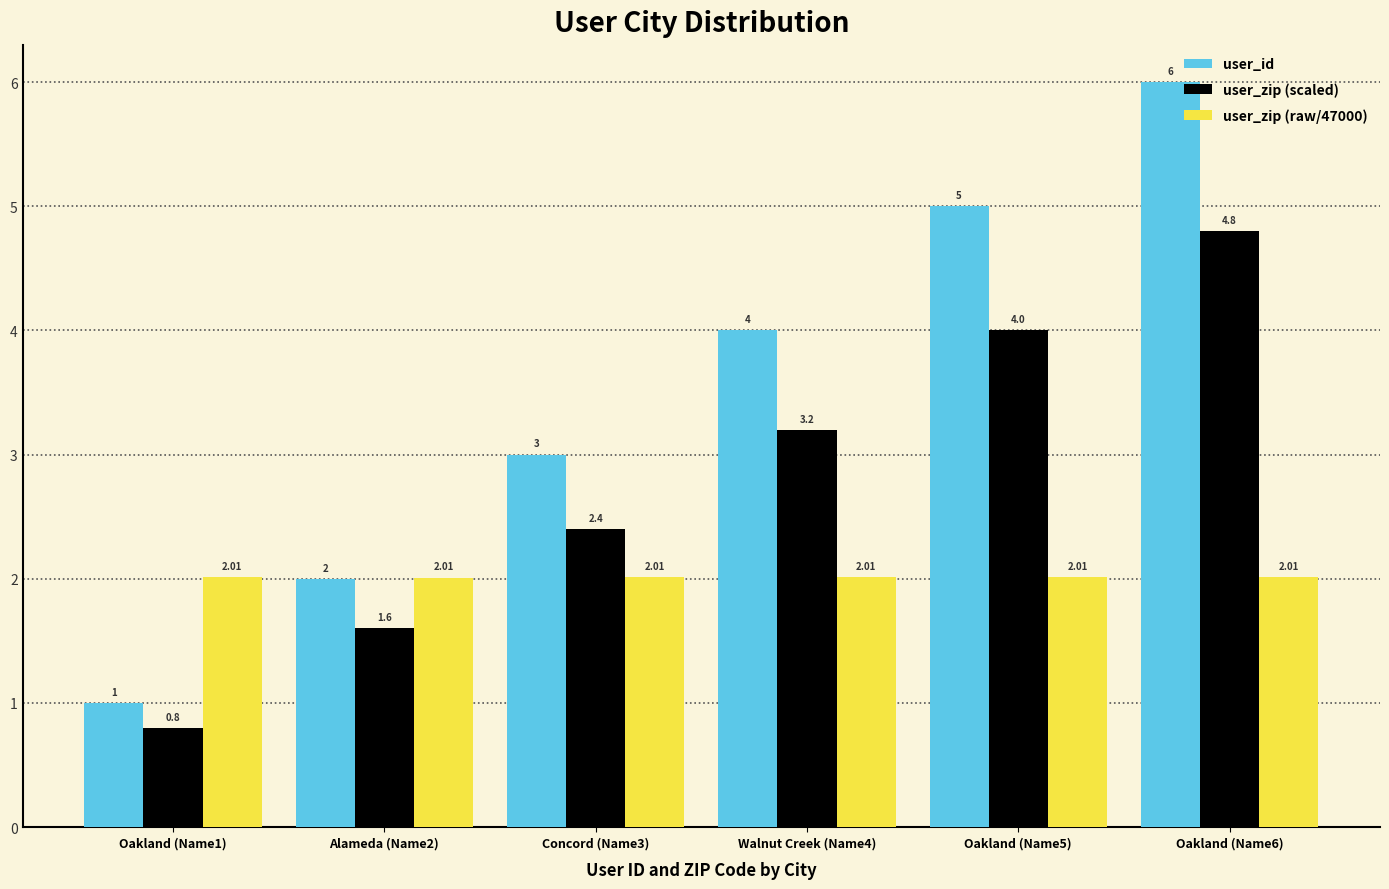

Reading left to right, list all the values displayed in this chart.

user_id: Oakland (Name1)=1.0	Alameda (Name2)=2.0	Concord (Name3)=3.0	Walnut Creek (Name4)=4.0	Oakland (Name5)=5.0	Oakland (Name6)=6.0
user_zip (scaled): Oakland (Name1)=0.8	Alameda (Name2)=1.6	Concord (Name3)=2.4	Walnut Creek (Name4)=3.2	Oakland (Name5)=4.0	Oakland (Name6)=4.8
user_zip (raw/47000): Oakland (Name1)=2.0	Alameda (Name2)=2.0	Concord (Name3)=2.0	Walnut Creek (Name4)=2.0	Oakland (Name5)=2.0	Oakland (Name6)=2.0